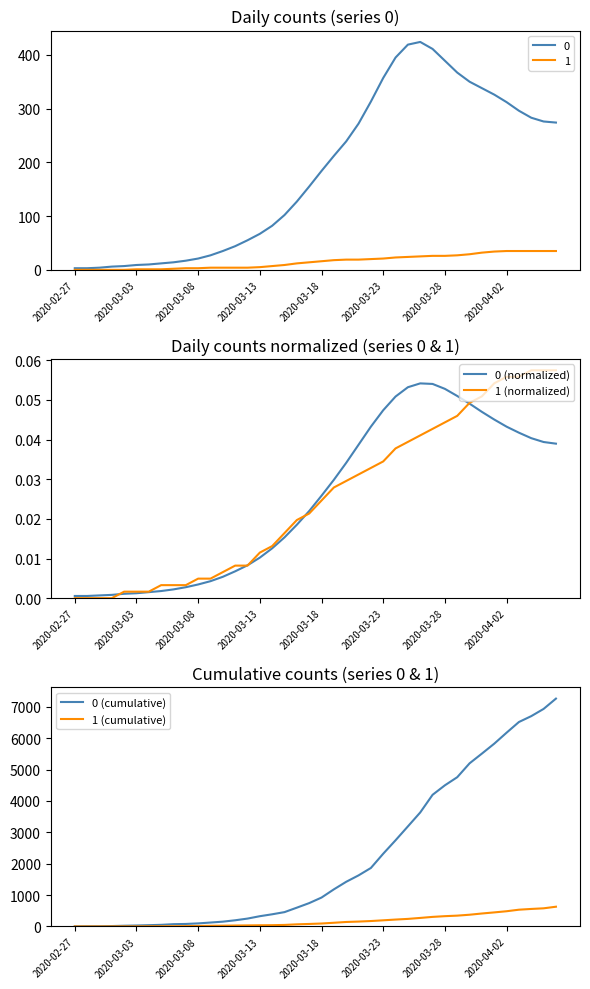

Reading left to right, list all the values displayed in this chart.

0 (normalized): 0.0	0.0	0.0	0.0	0.0	0.0	0.0	0.0	0.0	0.0	0.0	0.0	0.0	0.0	0.0	0.0	0.0	0.0	0.0	0.0	0.0	0.0	0.0	0.0	0.0	0.0	0.1	0.1	0.1	0.1	0.1	0.1	0.0	0.0	0.0	0.0	0.0	0.0	0.0	0.0
1 (normalized): 0.0	0.0	0.0	0.0	0.0	0.0	0.0	0.0	0.0	0.0	0.0	0.0	0.0	0.0	0.0	0.0	0.0	0.0	0.0	0.0	0.0	0.0	0.0	0.0	0.0	0.0	0.0	0.0	0.0	0.0	0.0	0.0	0.0	0.1	0.1	0.1	0.1	0.1	0.1	0.1
0 (cumulative): 2.0	6.0	7.0	14.0	24.0	32.0	42.0	53.0	74.0	81.0	99.0	126.0	154.0	198.0	252.0	328.0	389.0	458.0	600.0	745.0	922.0	1183.0	1424.0	1628.0	1864.0	2318.0	2746.0	3188.0	3632.0	4194.0	4497.0	4755.0	5197.0	5507.0	5823.0	6173.0	6513.0	6700.0	6930.0	7258.0
1 (cumulative): 2.0	2.0	2.0	3.0	4.0	4.0	7.0	8.0	9.0	12.0	17.0	22.0	26.0	31.0	35.0	39.0	42.0	50.0	69.0	81.0	95.0	119.0	144.0	157.0	174.0	197.0	221.0	242.0	273.0	306.0	329.0	346.0	375.0	414.0	449.0	486.0	535.0	559.0	579.0	630.0